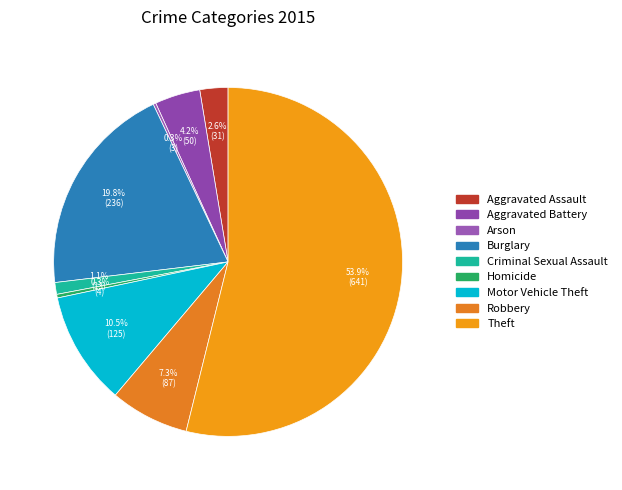

Count the number of slices in the pie.

9